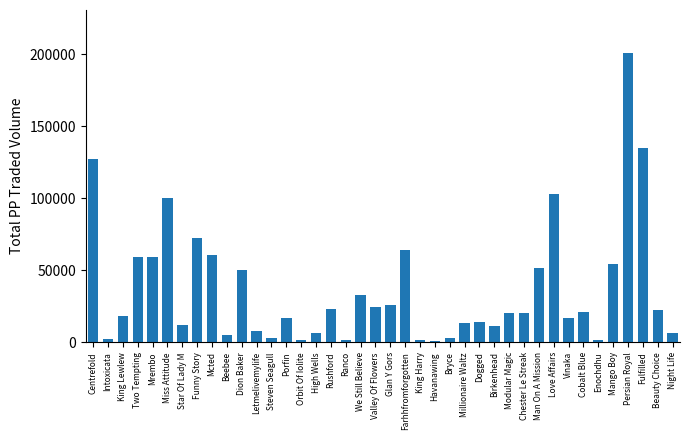

What is the approximate value at Birkenhead?

11253.5